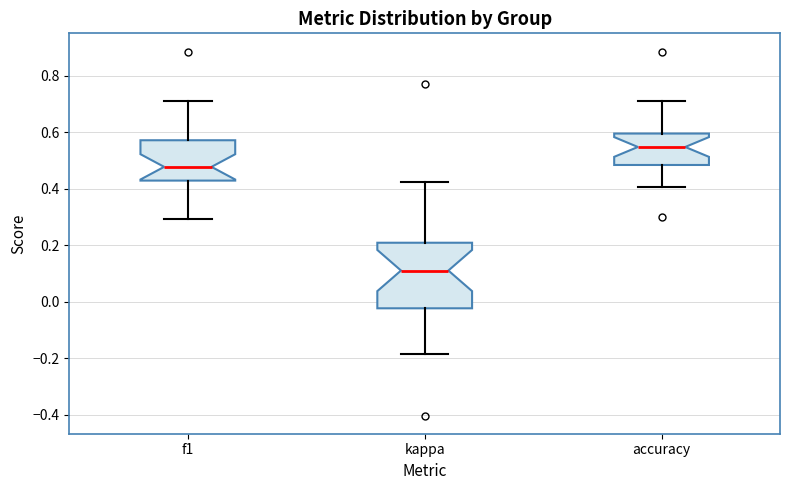

Comparing the boxes themselves (not the whiskers), which one is the tallest?

kappa